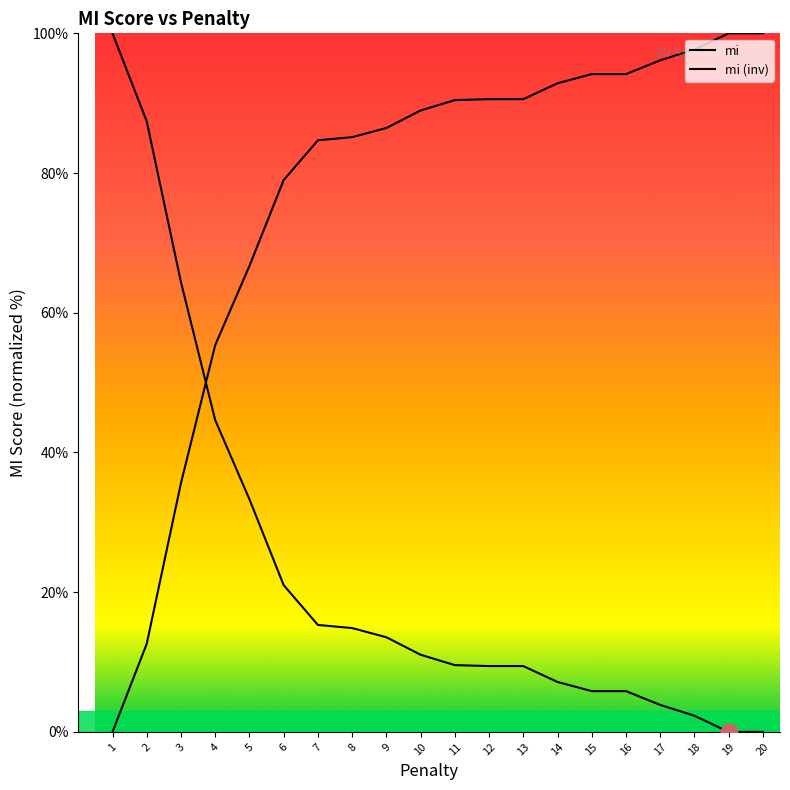

How many lines are shown in the chart?

2